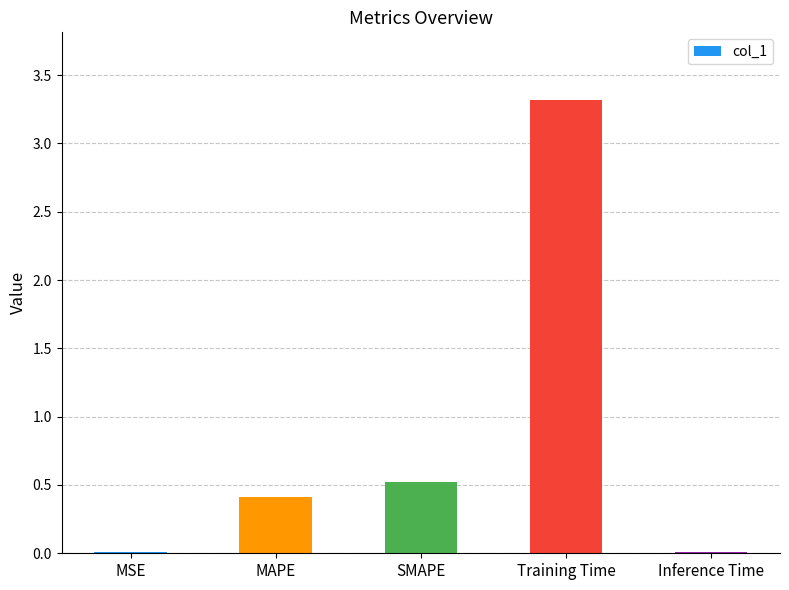

Is it true that the value at SMAPE is 0.5?

True